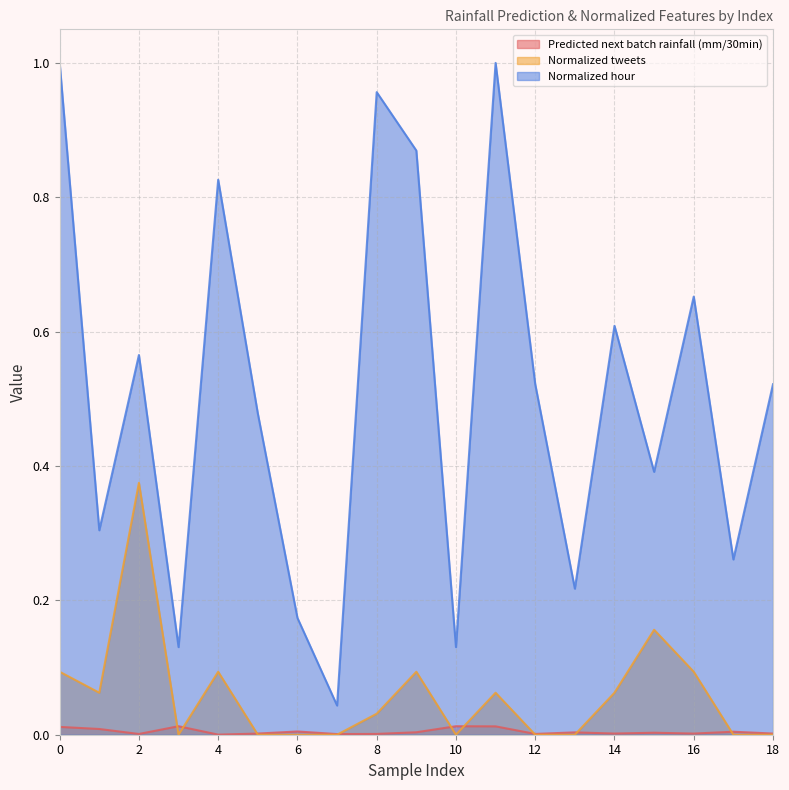

At which category does Normalized tweets reach its first local valley?

1